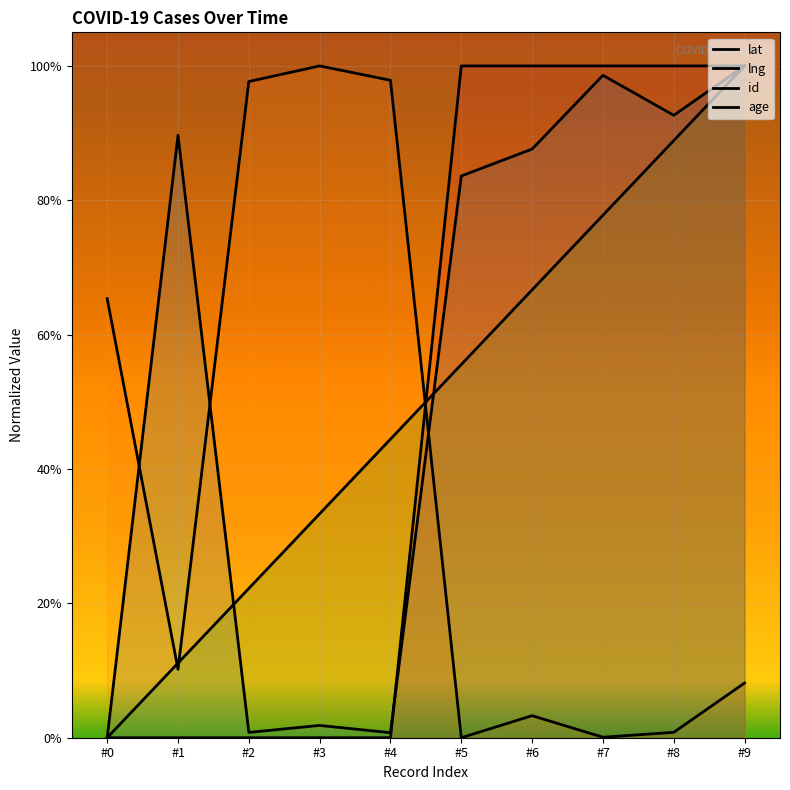

Does the chart display data point markers on the line(s)?

No